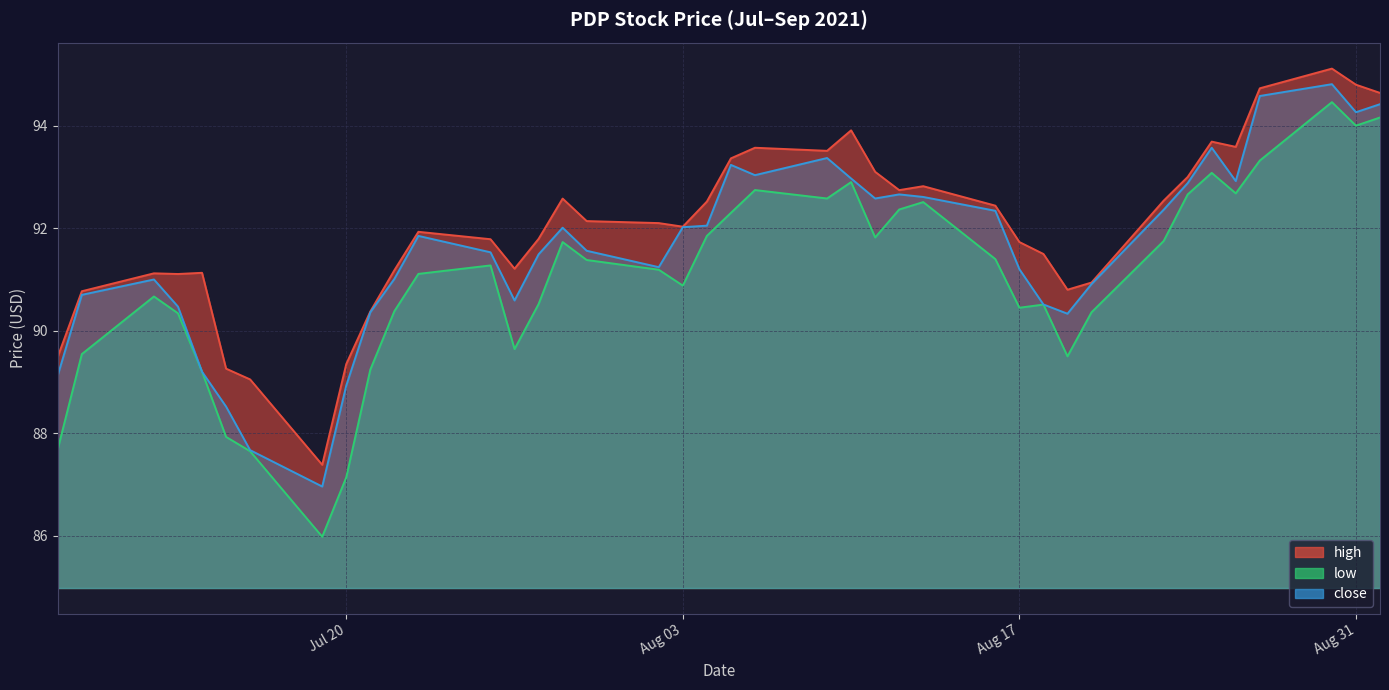

Reading left to right, transcribe all the data shown in this chart.

high: 89.5	90.8	91.1	91.1	91.1	89.3	89.0	87.4	89.3	90.4	91.2	91.9	91.8	91.2	91.8	92.6	92.1	92.1	92.0	92.5	93.4	93.6	93.5	93.9	93.1	92.7	92.8	92.4	91.7	91.5	90.8	90.9	92.5	93.0	93.7	93.6	94.7	95.1	94.8	94.6
low: 87.7	89.5	90.7	90.3	89.2	87.9	87.6	86.0	87.1	89.2	90.4	91.1	91.3	89.6	90.5	91.7	91.4	91.2	90.9	91.8	92.3	92.7	92.6	92.9	91.8	92.4	92.5	91.4	90.4	90.5	89.5	90.4	91.8	92.7	93.1	92.7	93.3	94.5	94.0	94.2
close: 89.1	90.7	91.0	90.5	89.2	88.5	87.7	87.0	88.9	90.4	91.0	91.8	91.5	90.6	91.5	92.0	91.6	91.2	92.0	92.0	93.2	93.0	93.4	93.0	92.6	92.7	92.6	92.3	91.2	90.5	90.3	90.9	92.4	92.9	93.6	92.9	94.6	94.8	94.3	94.4